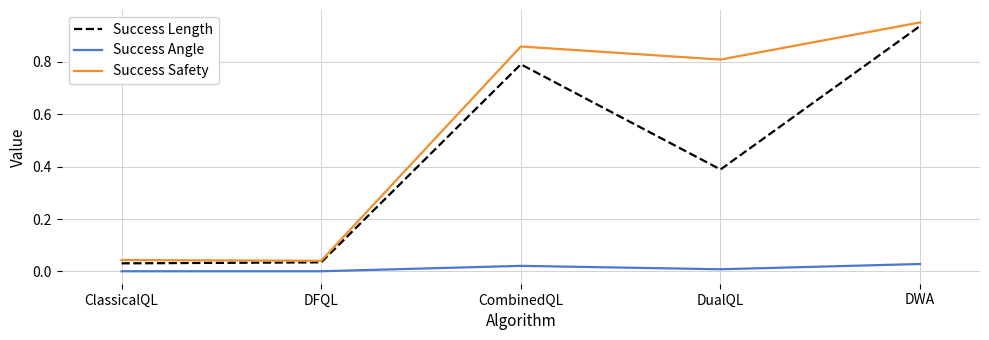

What position from the right is CombinedQL?

3